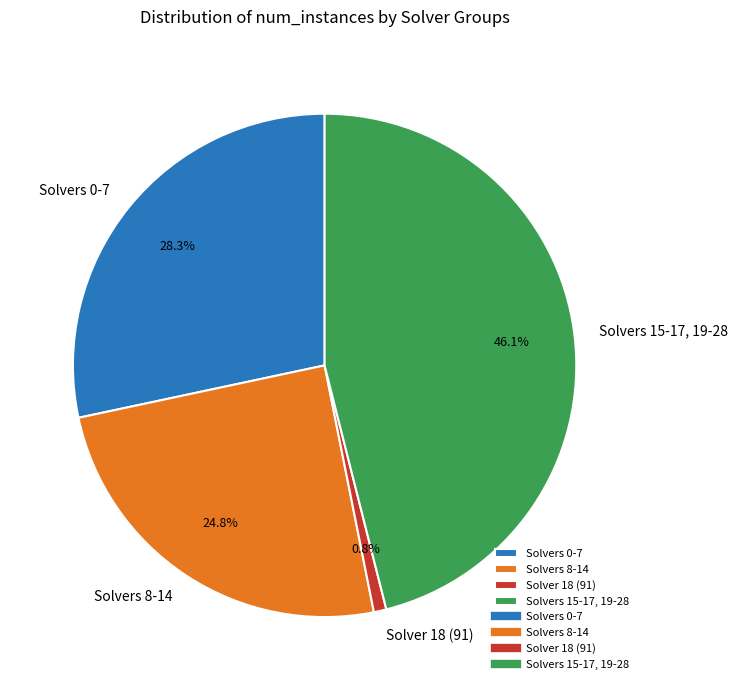

Which slice is the largest?

Solvers 15-17, 19-28